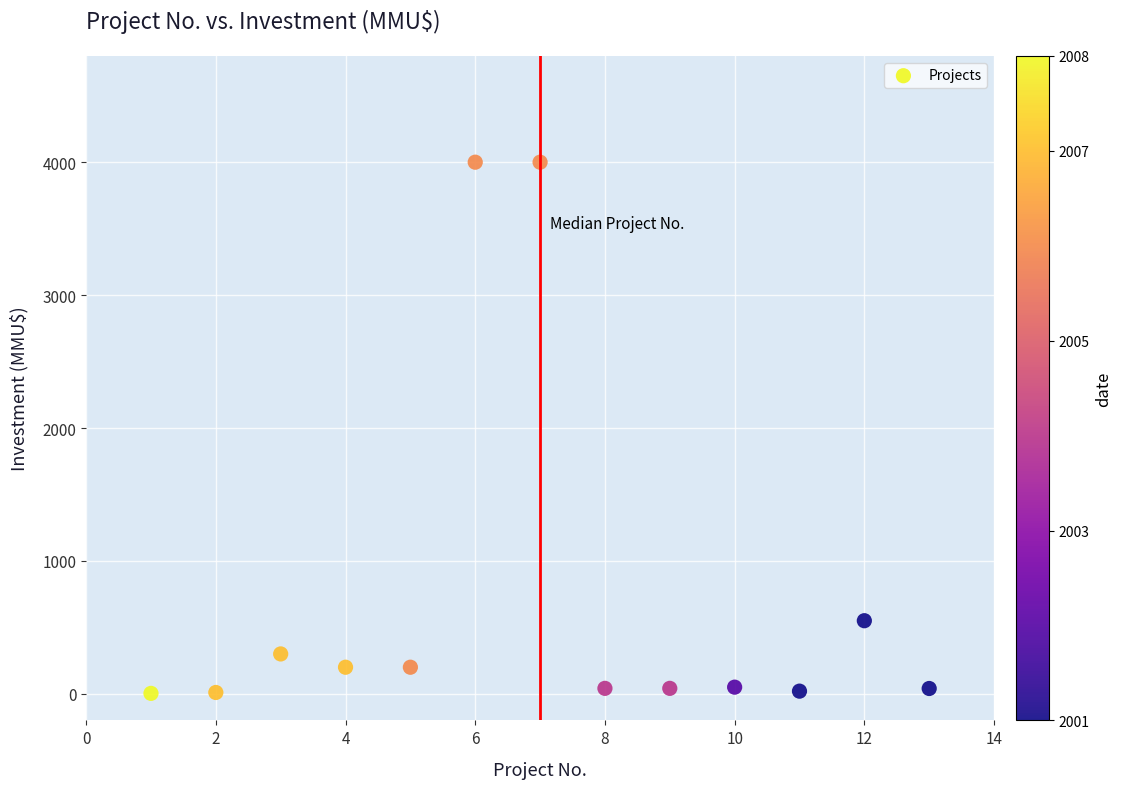

What is the range of Y values (max minus min)?

3996.8